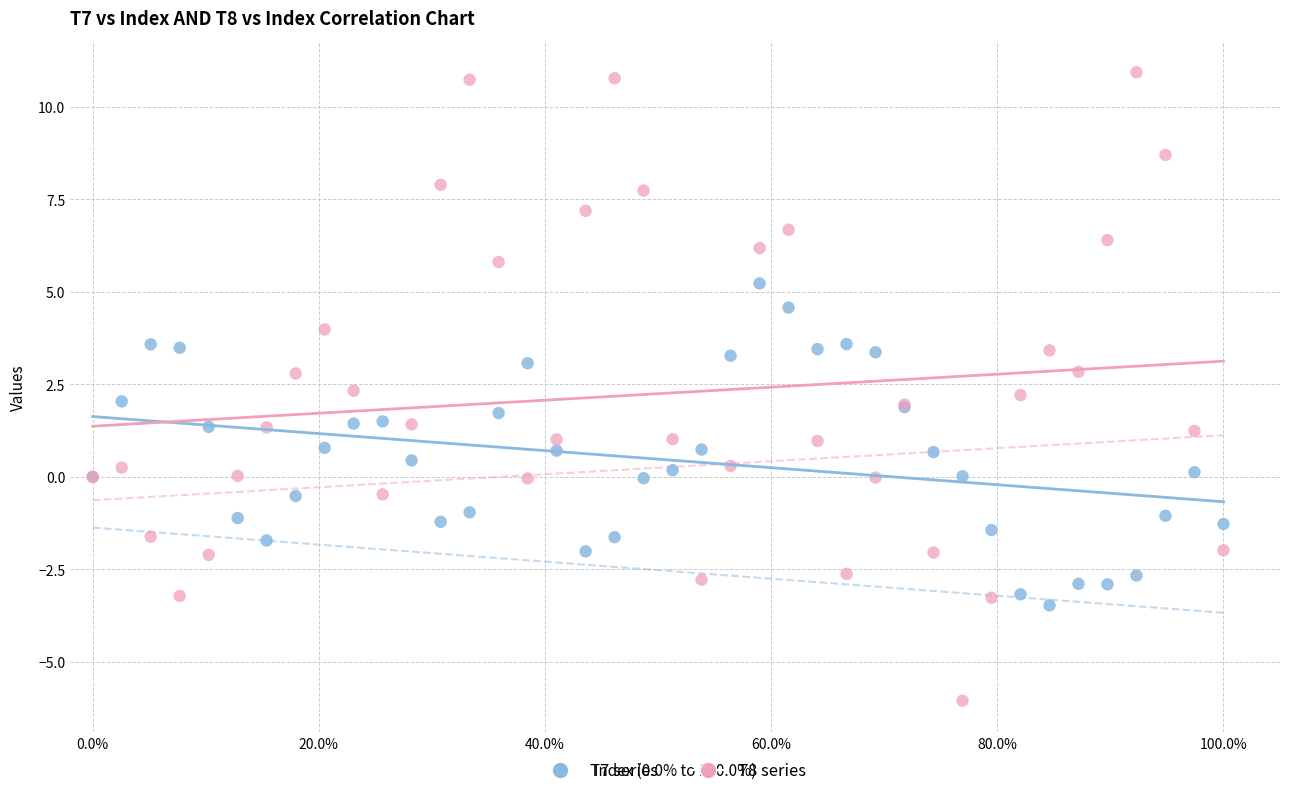

Which series reaches the minimum Y coordinate?

T8 series